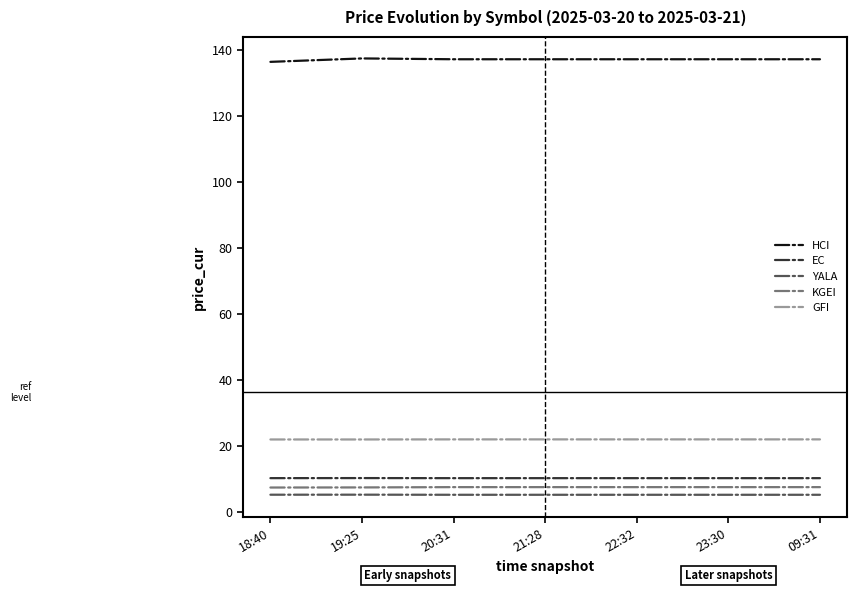

Is the value of GFI at 19:25 greater than the value of KGEI at 19:25?

Yes